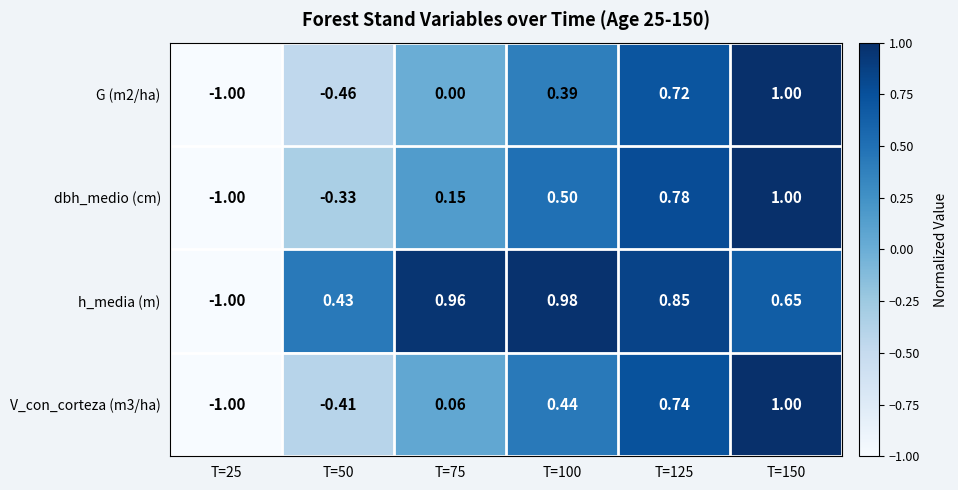

Which series has the largest total across all categories?

h_media (m)